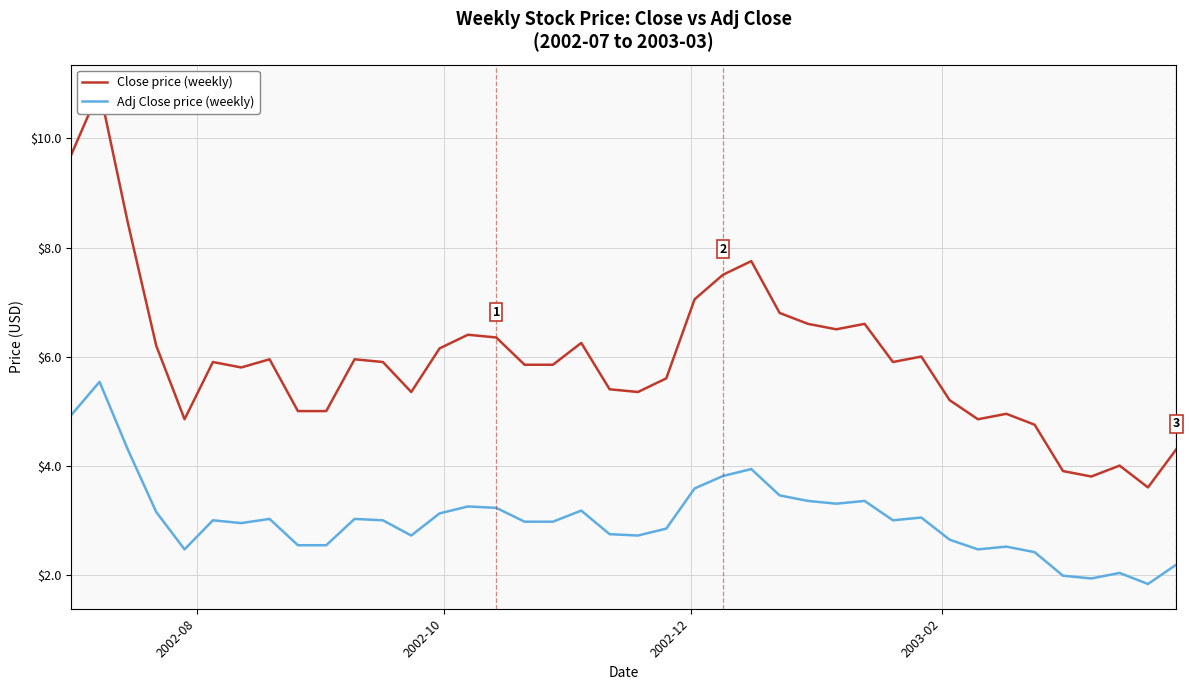

What is the minimum value for Adj Close price (weekly)?

1.8